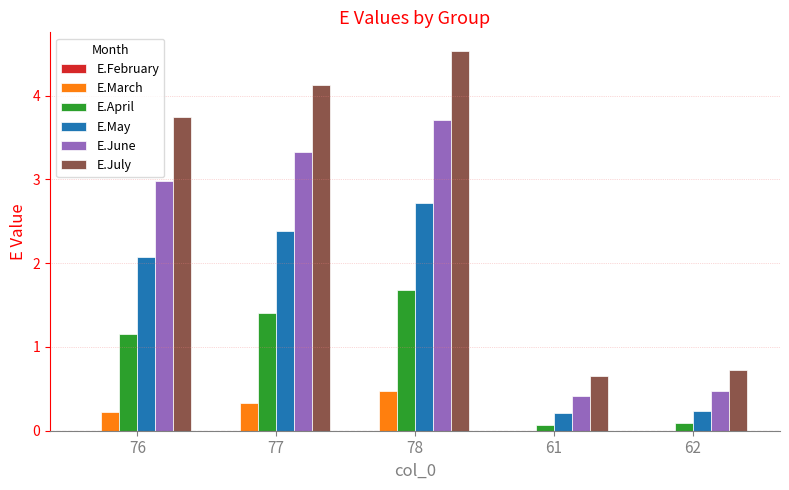

Which category has the highest value in the E.May series?

78